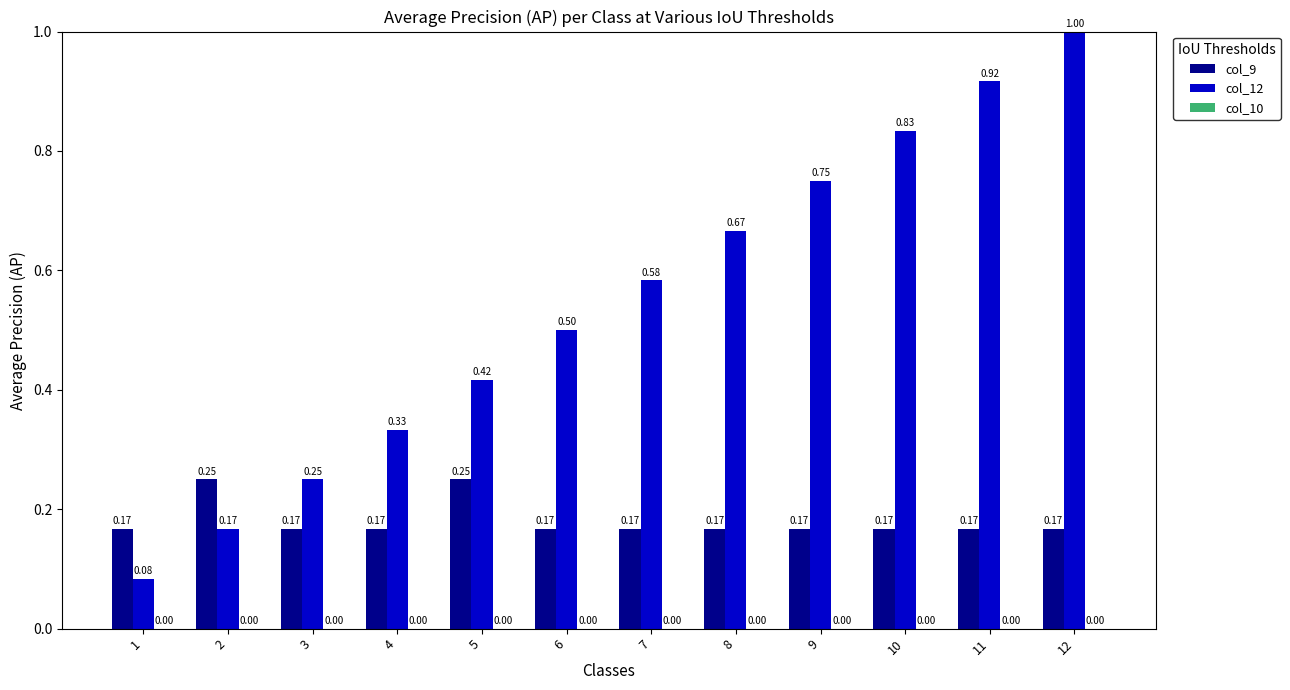

Which series changed the most between 4 and 11?

col_12